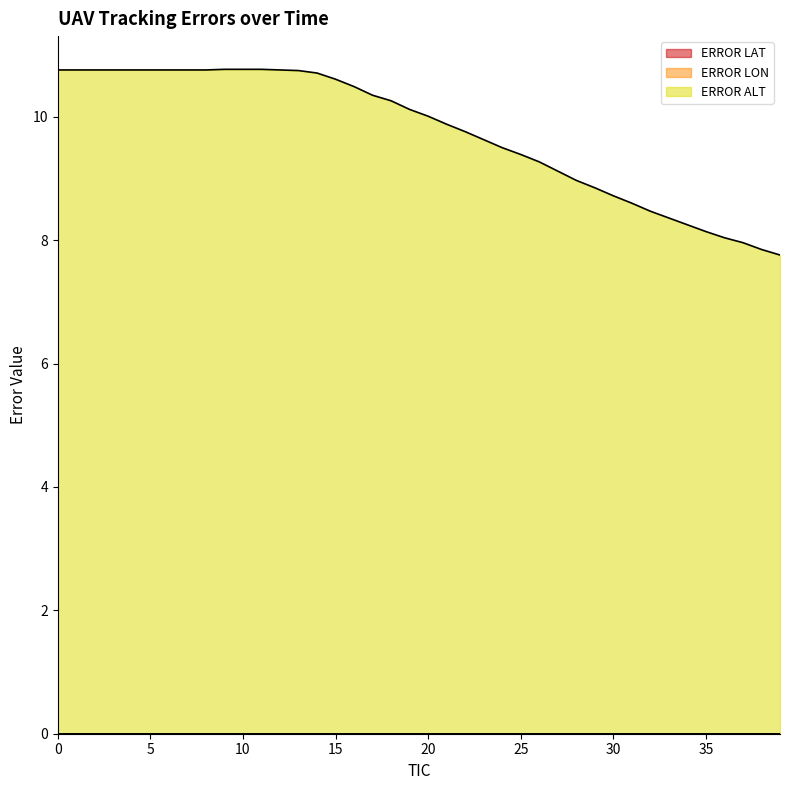

Is the value of ERROR LAT at 19 greater than the value of ERROR LON at 37?

No